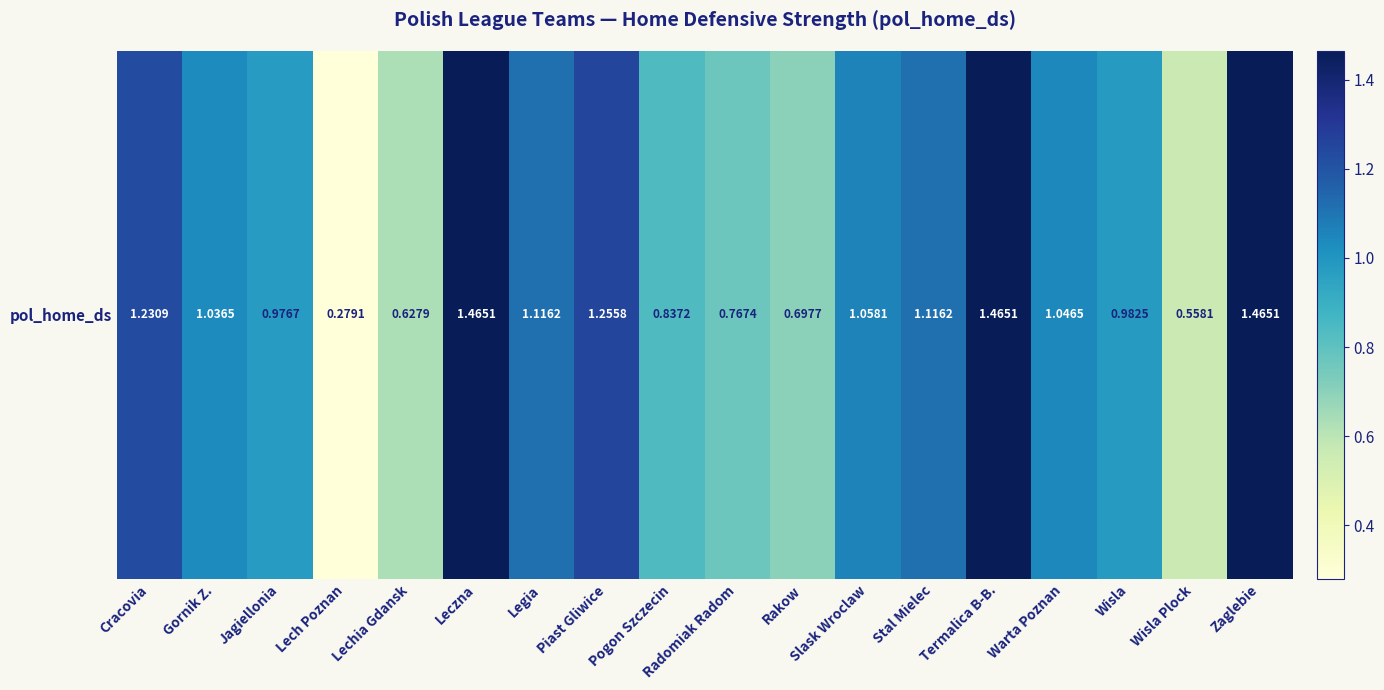

List the labels in order of value, smallest first.

Lech Poznan, Wisla Plock, Lechia Gdansk, Rakow, Radomiak Radom, Pogon Szczecin, Jagiellonia, Wisla, Gornik Z., Warta Poznan, Slask Wroclaw, Legia, Stal Mielec, Cracovia, Piast Gliwice, Leczna, Termalica B-B., Zaglebie